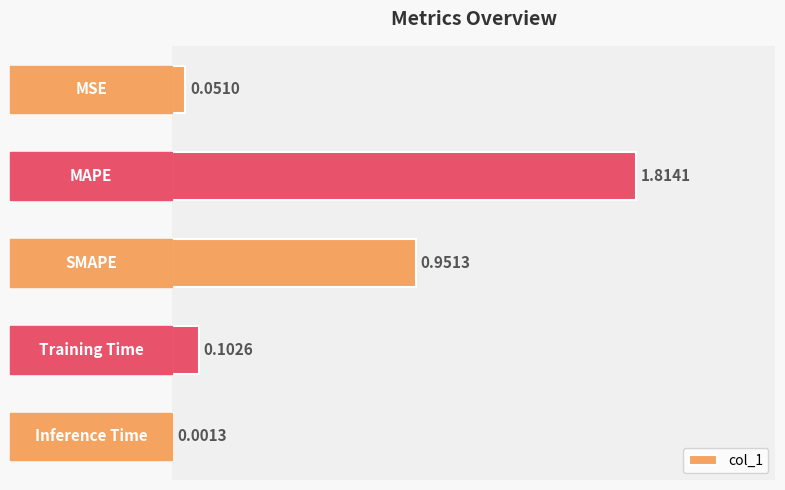

What is the sum of all values?

2.9